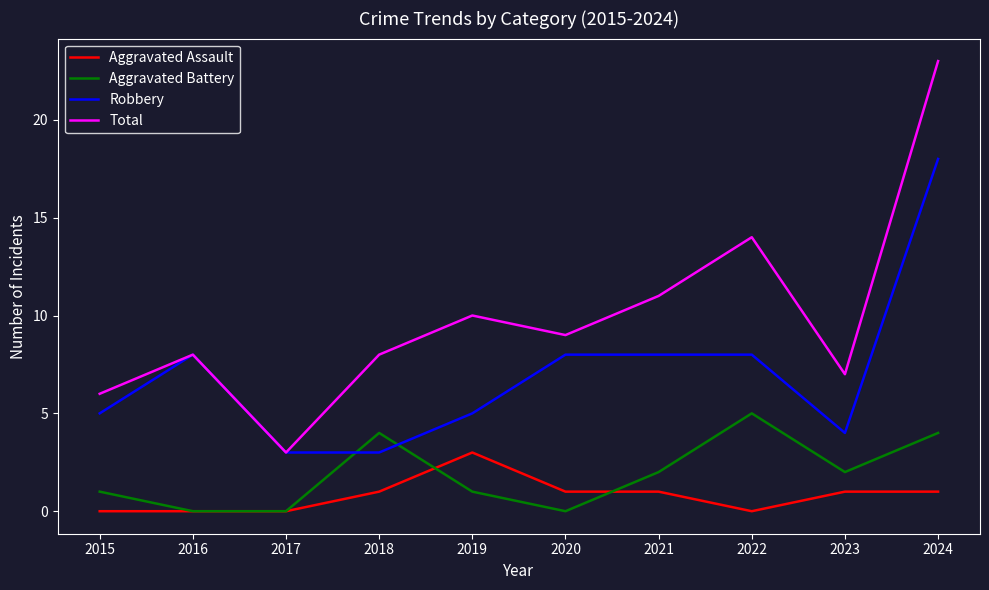

How many interior local peaks does the Aggravated Battery series have?

2